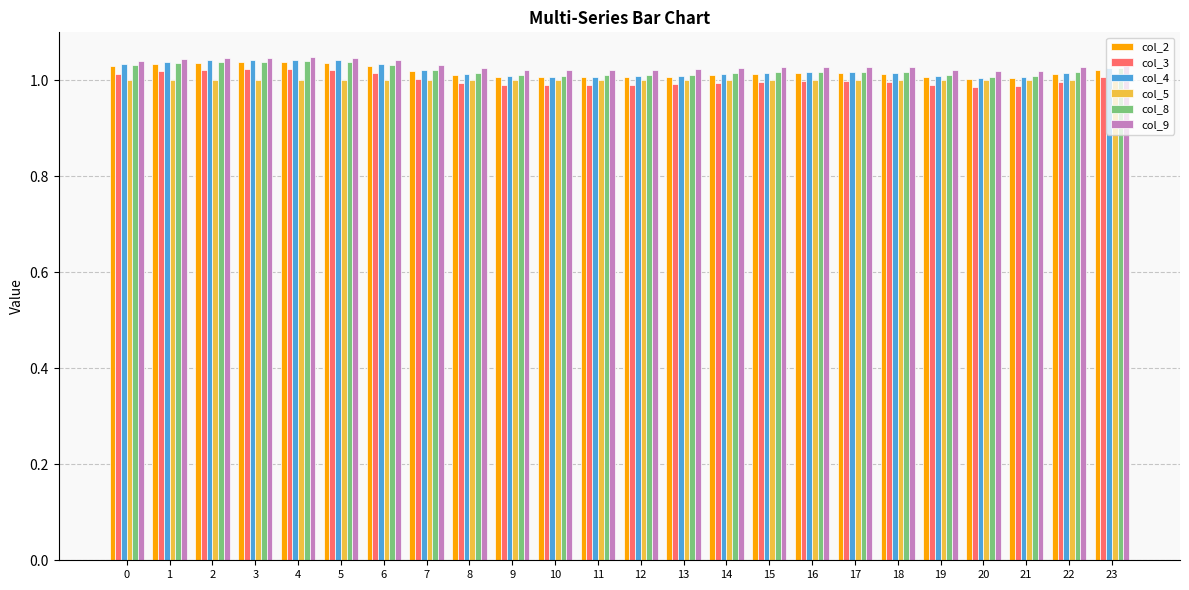

At how many categories does at least one series exceed 1?

24